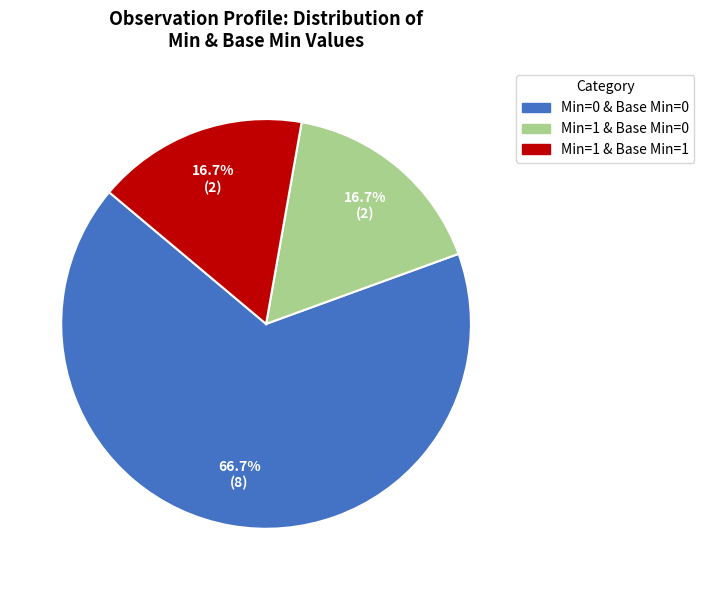

Count the number of slices in the pie.

3